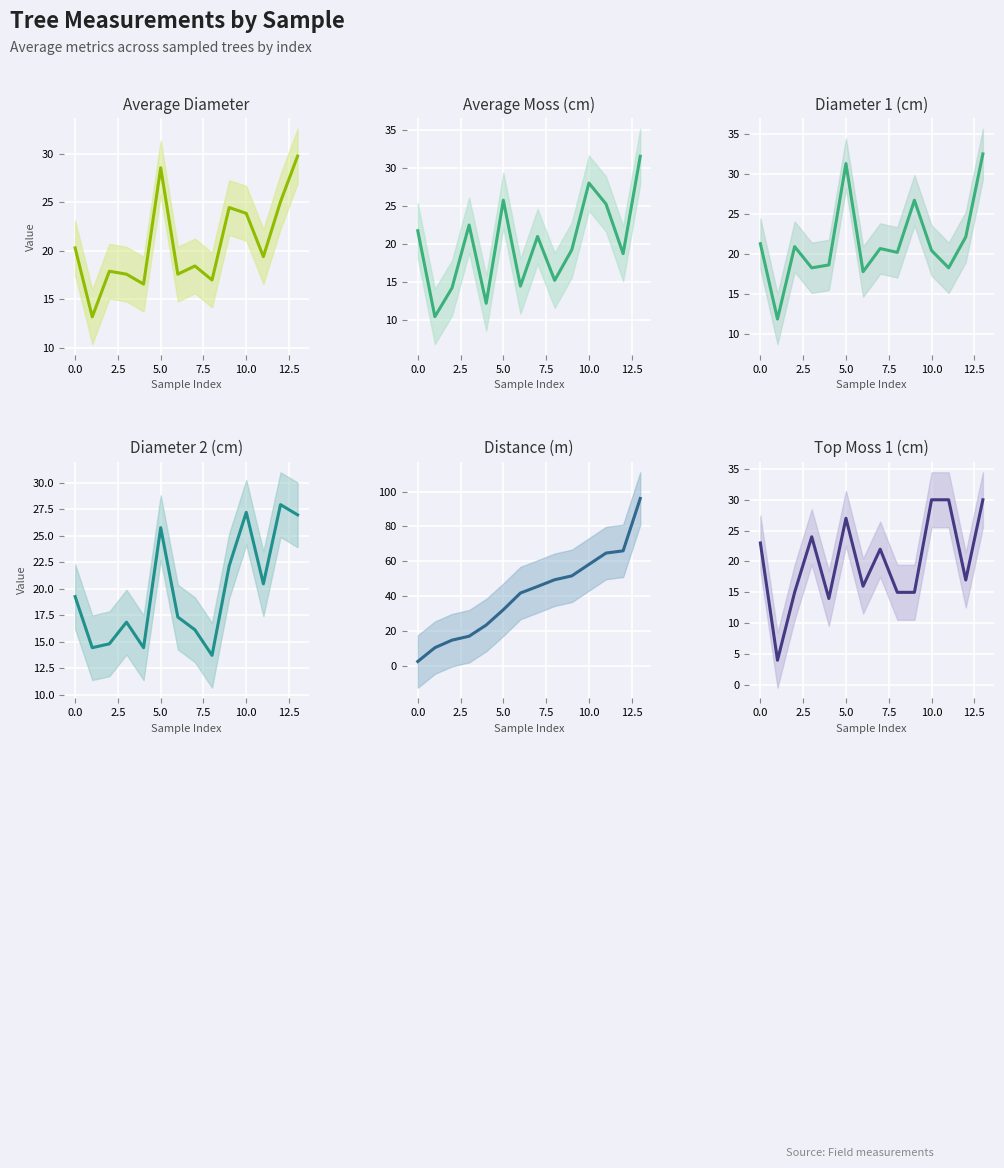

True or false: Diameter 2 (cm) has more than 0 interior local peaks.

True